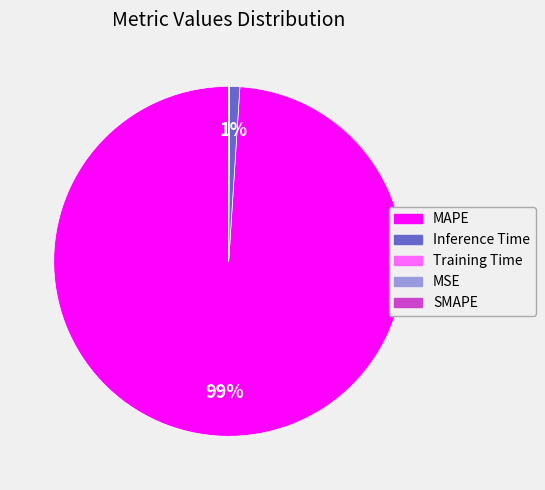

Which category has the biggest portion of the pie?

MAPE